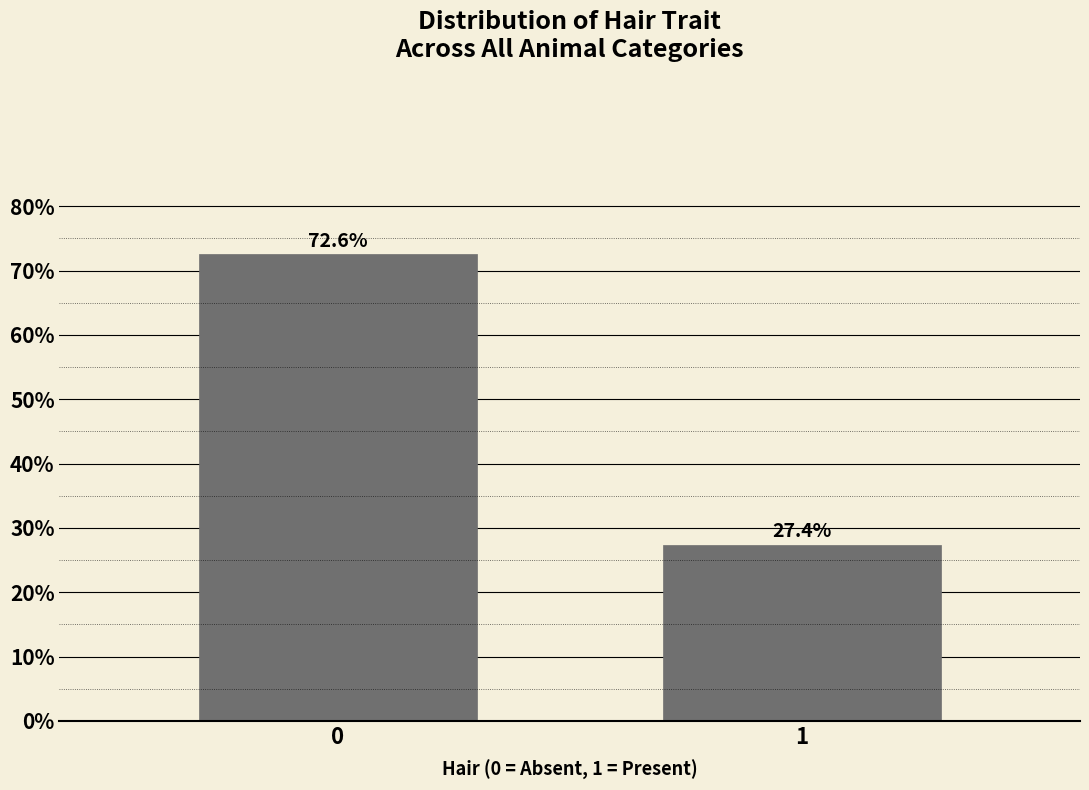

Reading right to left, list all the values displayed in this chart.

1=27.4	0=72.6